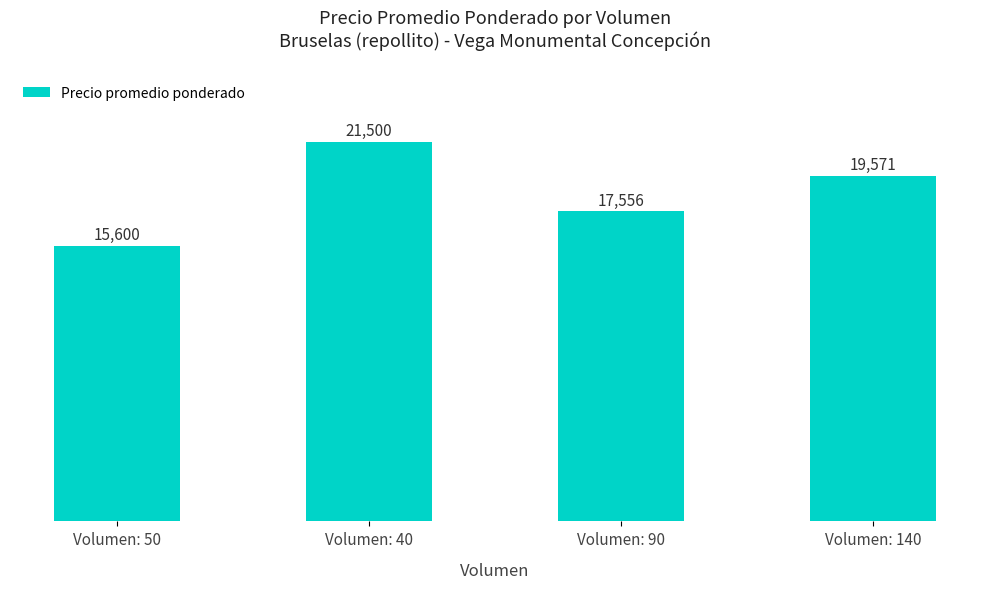

At which category does the chart reach its peak across all series?

Volumen: 40